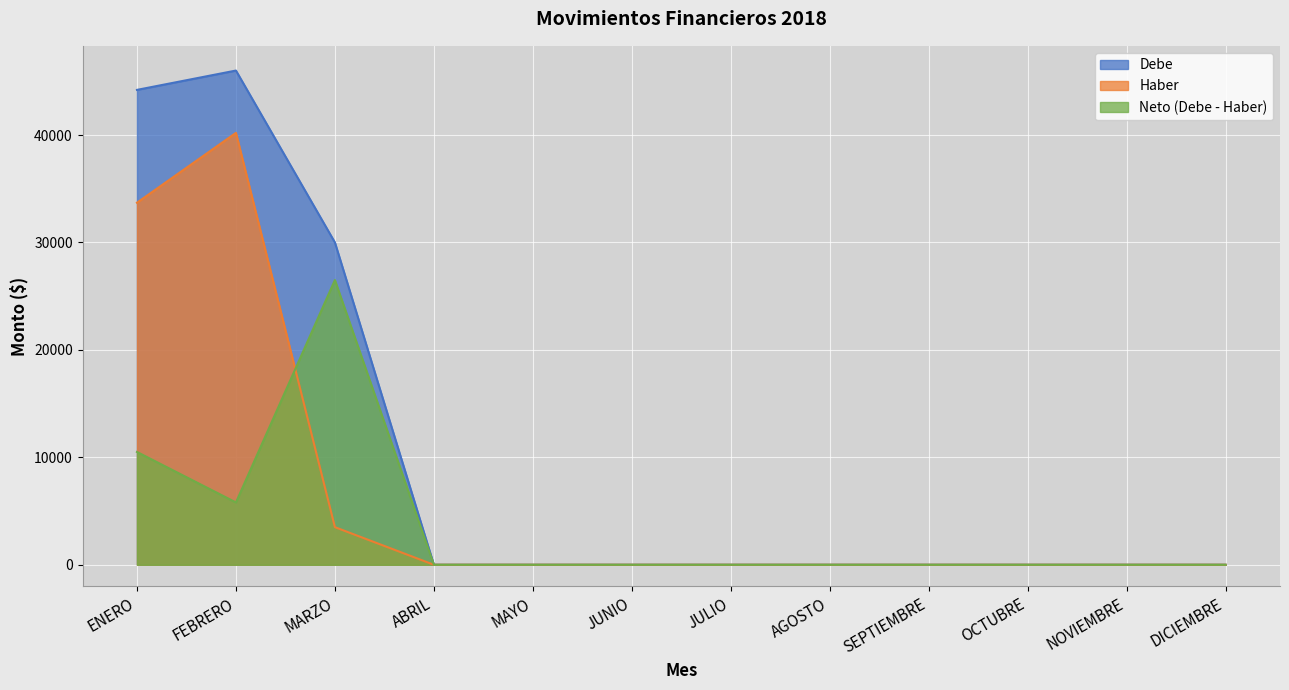

How many distinct data groups are displayed?

3